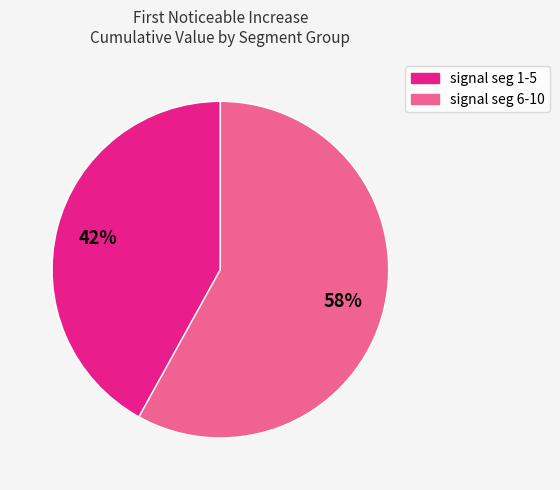

Is there any slice that represents more than half of the pie?

Yes